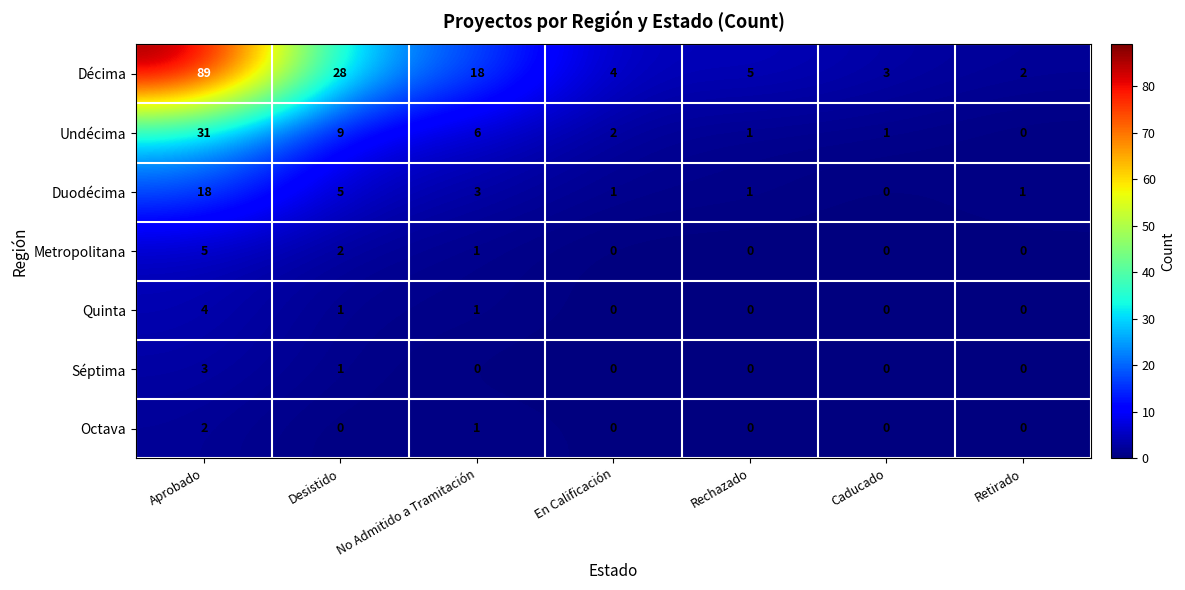

What is the total value across all series at No Admitido a Tramitación?

30